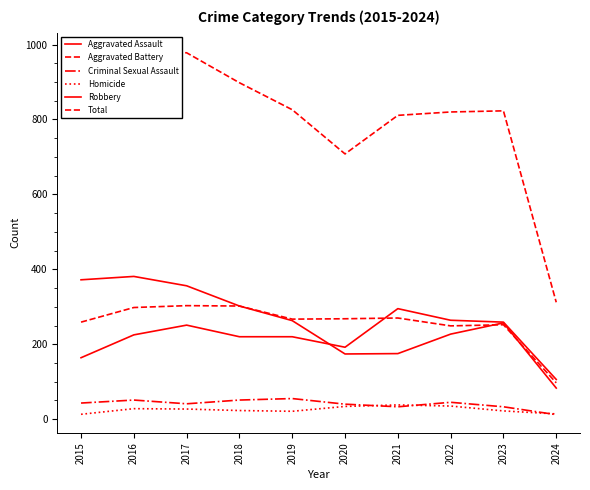

The Total series shows 312 at 2024. True or false?

True